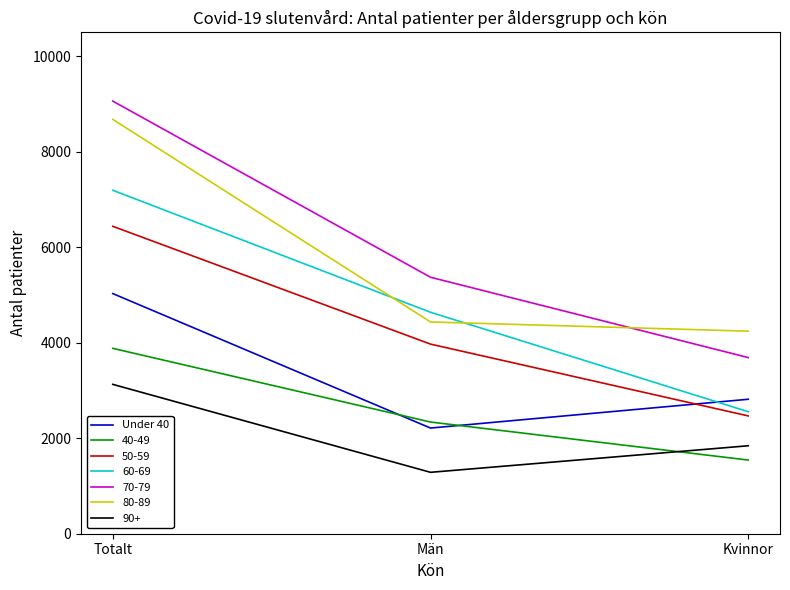

What position from the right is Män?

2